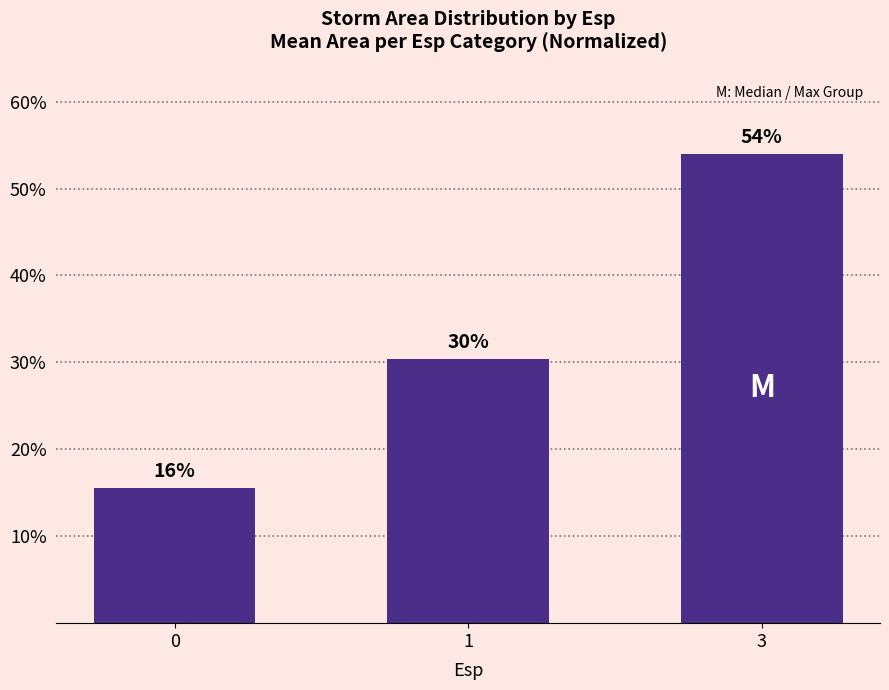

Are the bars horizontal?

No